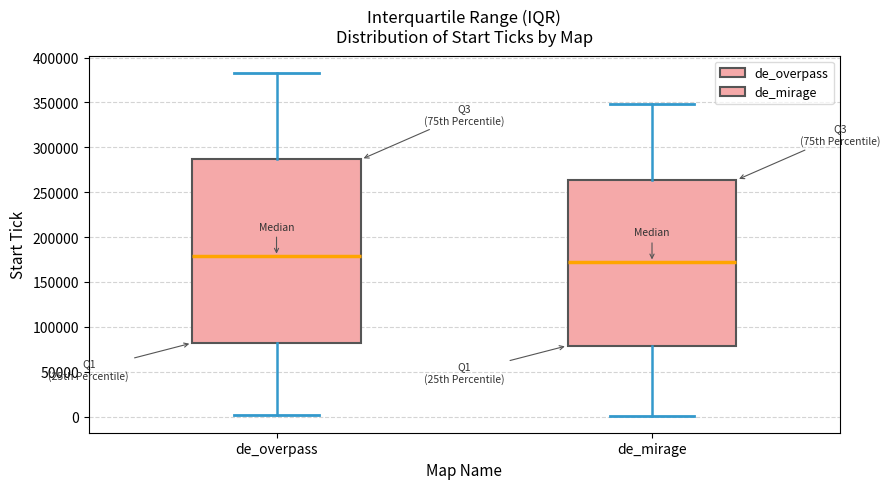

Where does the lower whisker of the box for de_mirage end on the y-axis? The values are not printed on the chart, so give them approximately, as read against the axis.

0